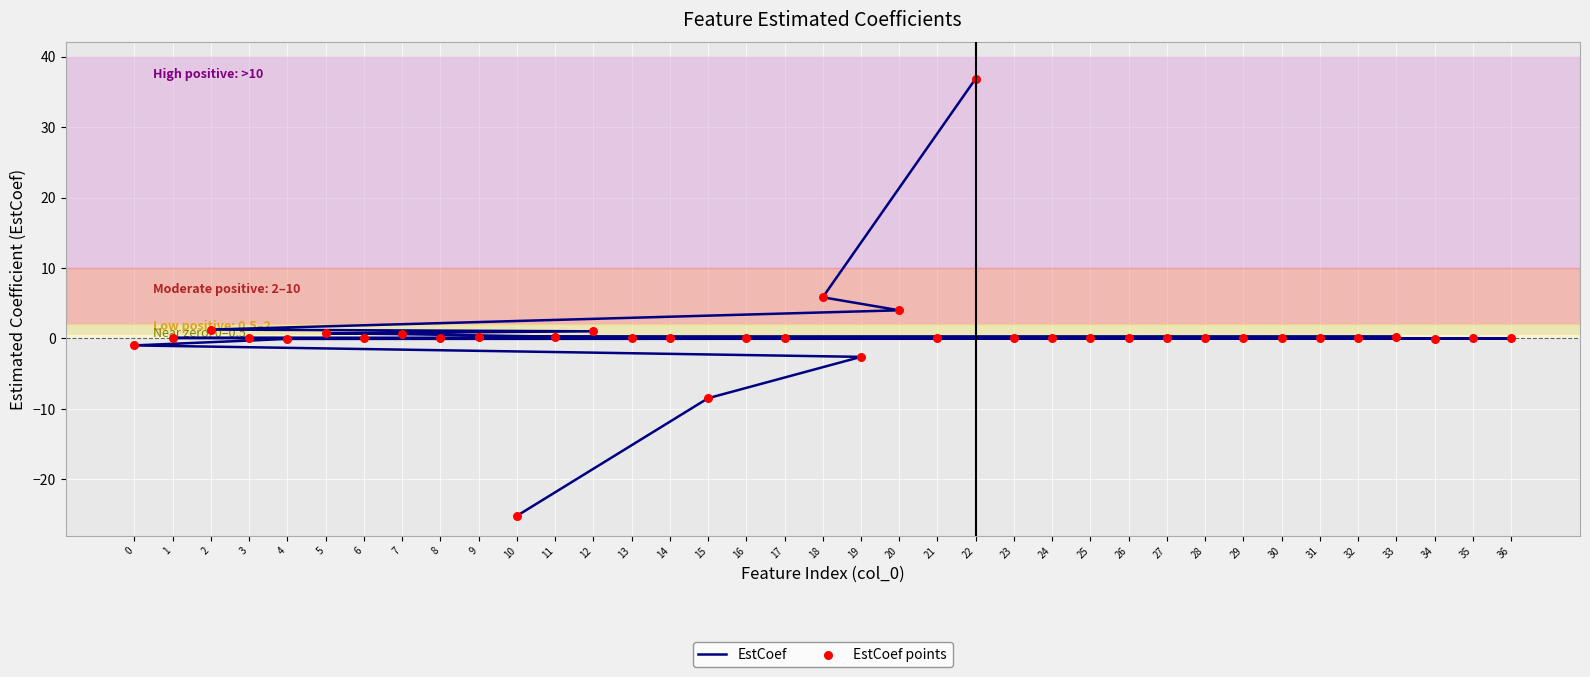

What are all the series names shown in the legend?

EstCoef, EstCoef points